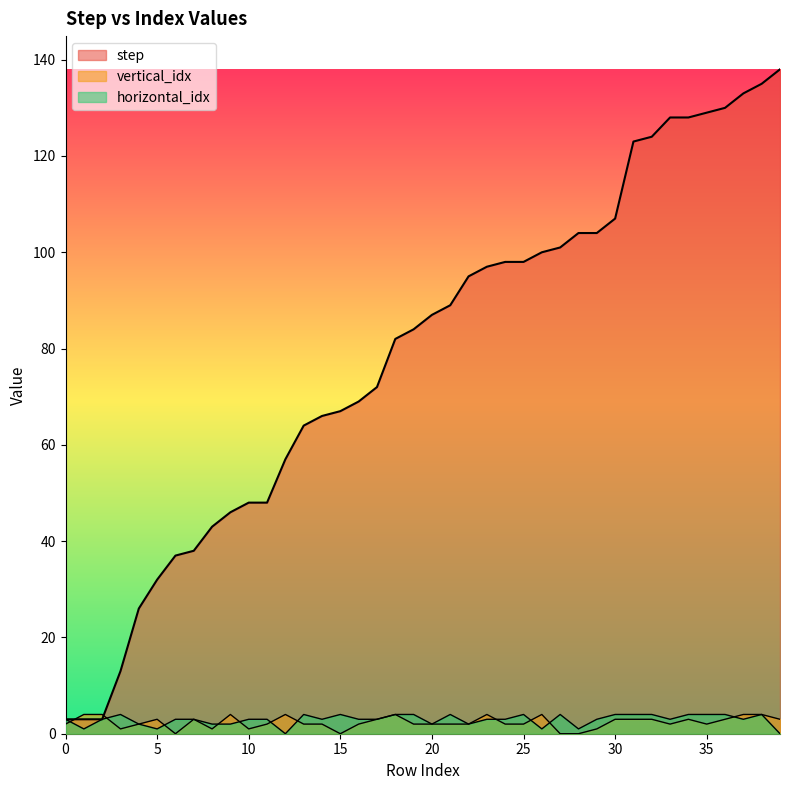

True or false: horizontal_idx and step cross at least once.

False